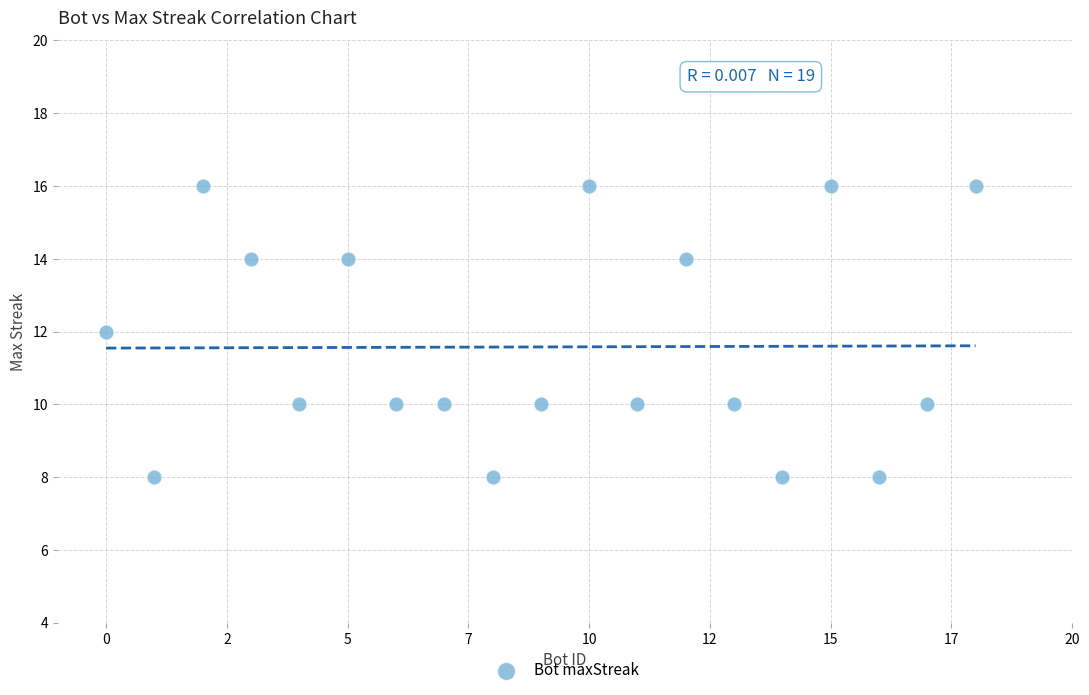

What is the range of Y values (max minus min)?

8